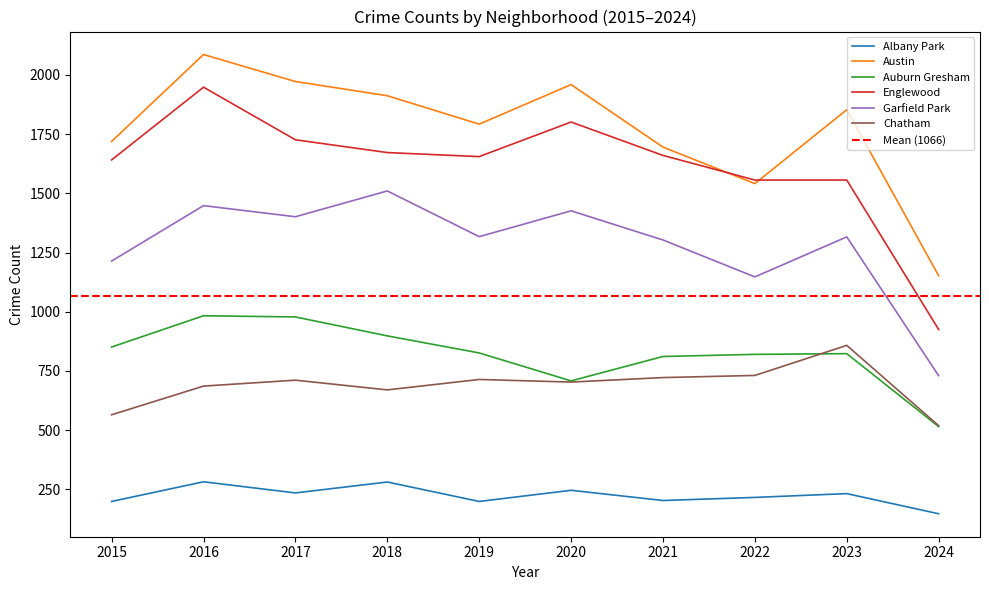

What is the difference between the maximum and minimum values in the Garfield Park series?

780